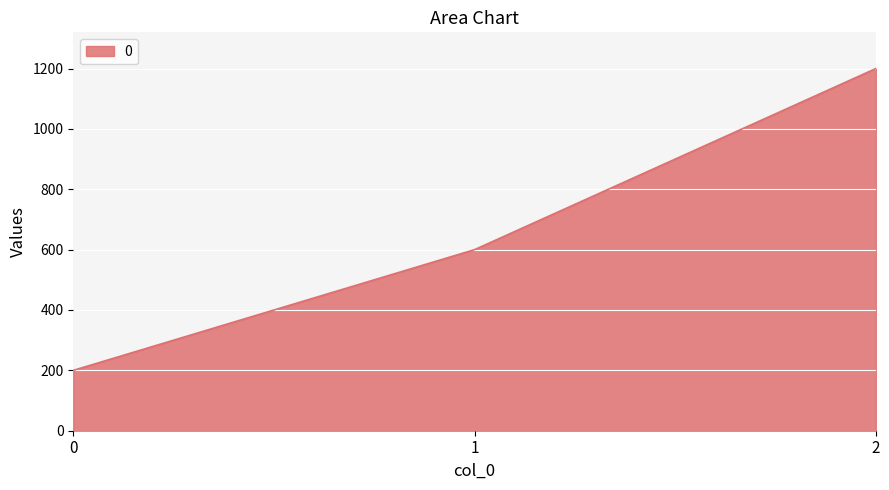

The value at 0 is 267. True or false?

False